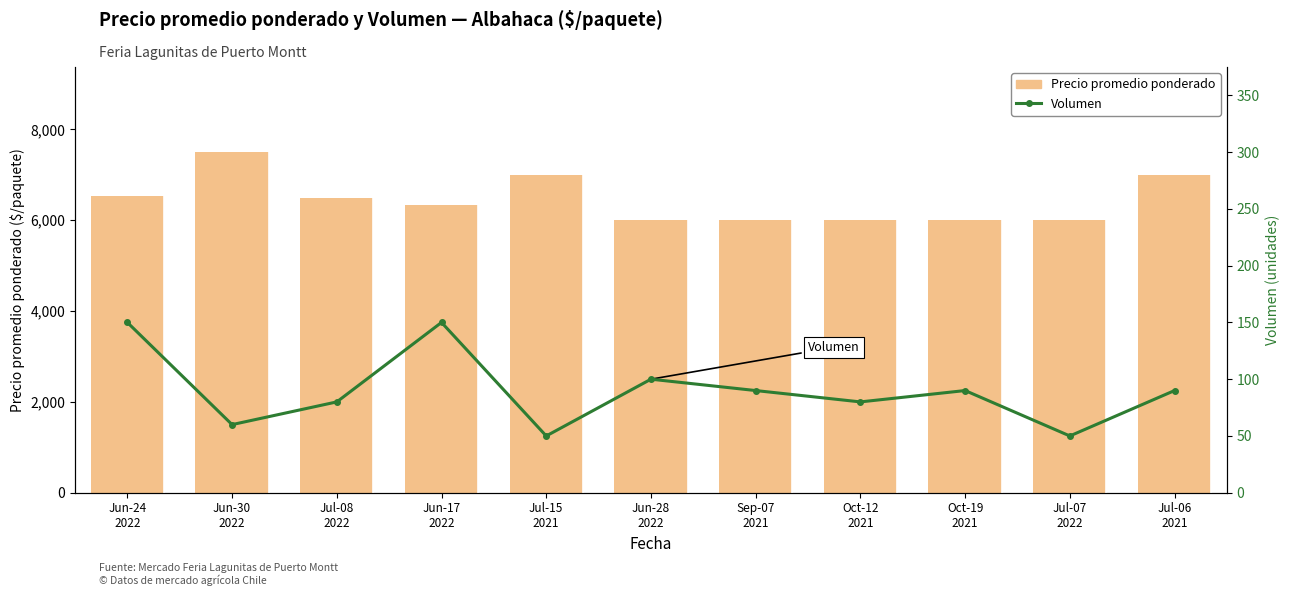

What is the label of the 7th bar from the left?

Sep-07
2021